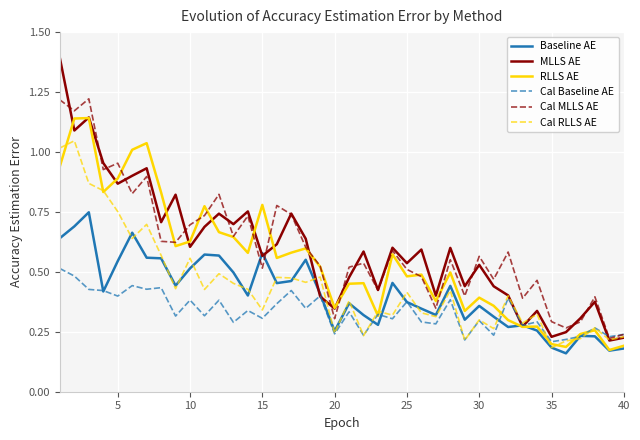

List the series in order of their peak value, lowest first.

Cal Baseline AE, Baseline AE, Cal RLLS AE, RLLS AE, Cal MLLS AE, MLLS AE